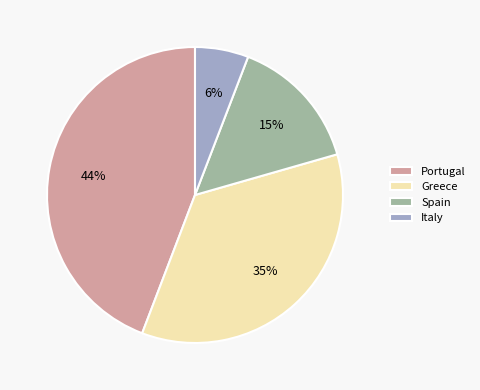

How many slices are in this pie chart?

4